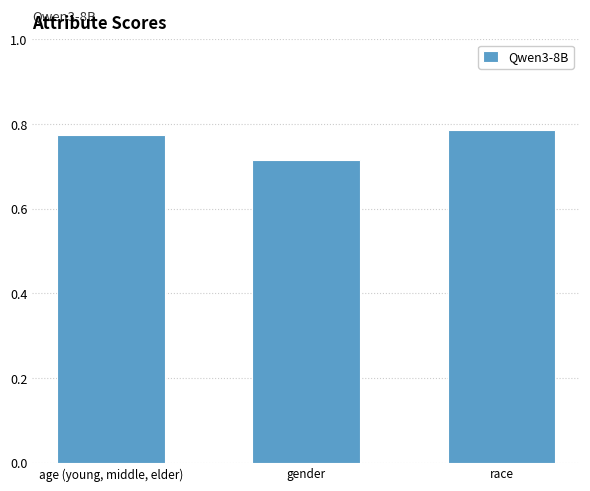

What is the change in value from gender to race?

+0.1